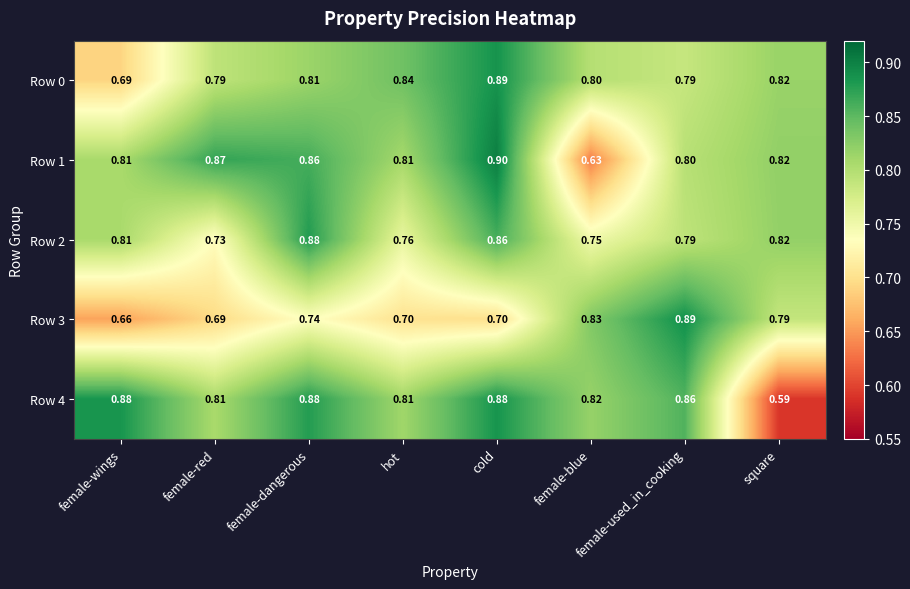

Which category has the lowest value across all series?

square